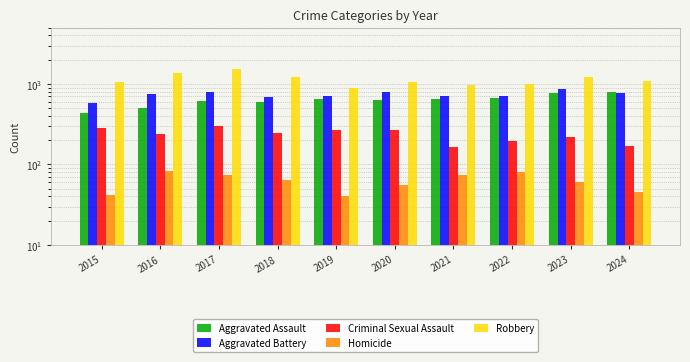

Which label corresponds to the smallest value in the chart?

2019